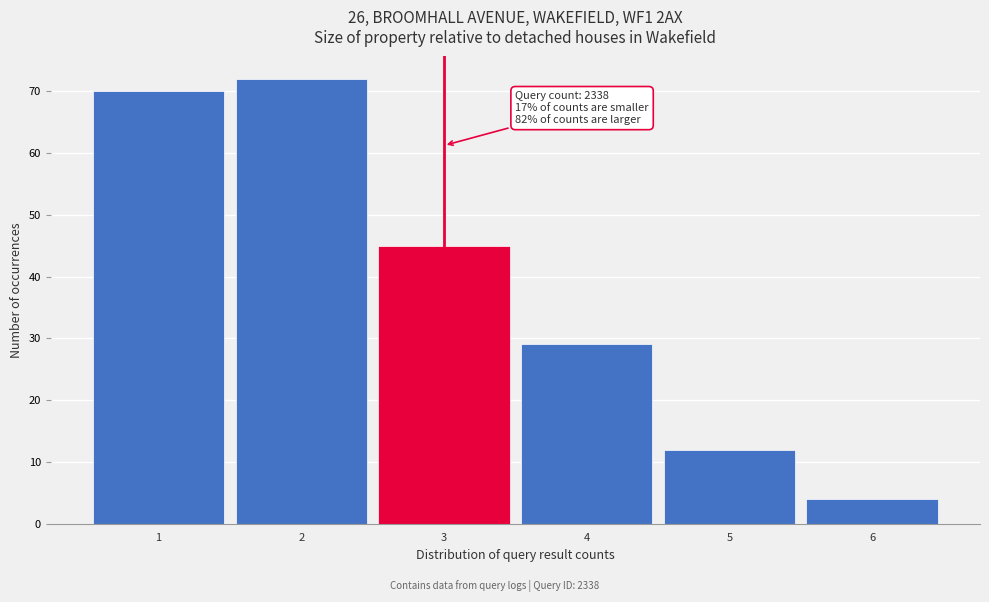

Reading left to right, extract all data points from this chart.

70	72	45	29	12	4